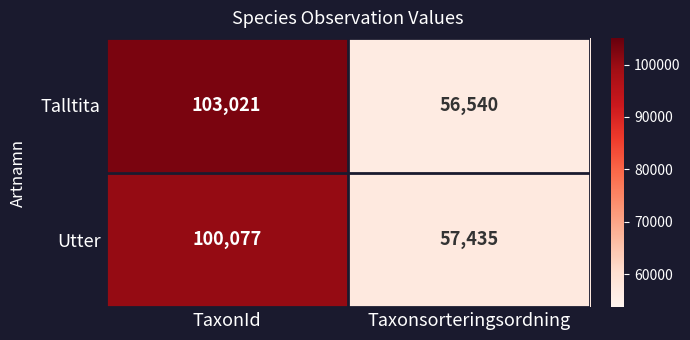

Which series has the largest range (max minus min)?

Talltita